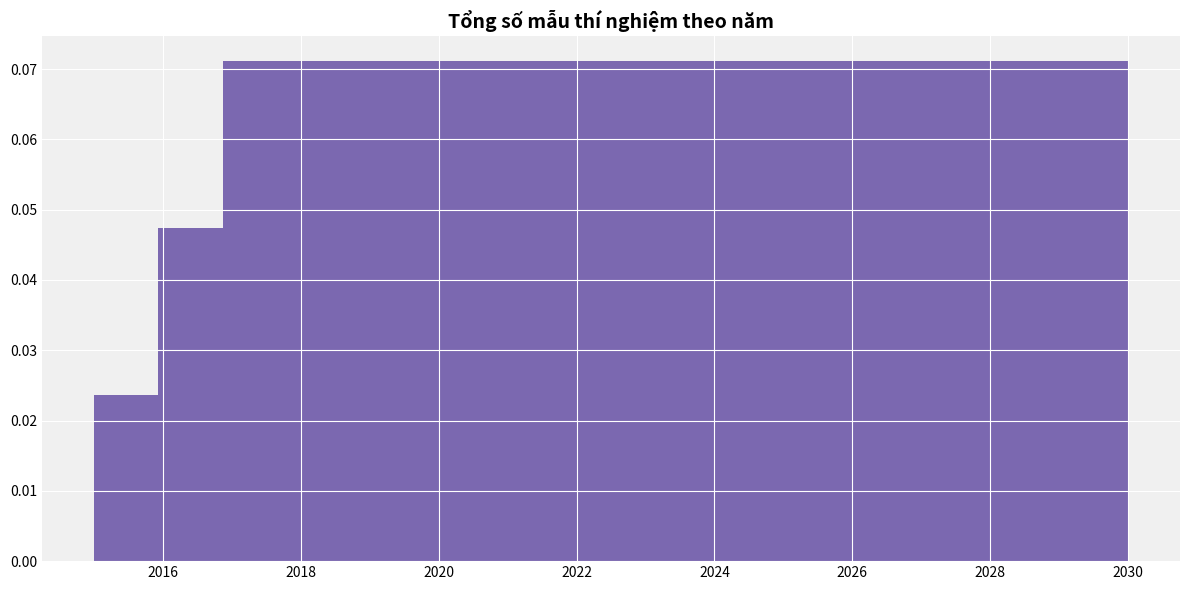

Reading left to right, list every bar in this chart as the range it spans on the x-axis followed by its height. Neither the bar edges nor the heights are printed on the chart, so give them approximately, as read against the axes.

2015.0 to 2016.0: 0.024
2016.0 to 2016.8: 0.047
2016.8 to 2017.8: 0.071
2017.8 to 2018.8: 0.071
2018.8 to 2019.6: 0.071
2019.6 to 2020.6: 0.071
2020.6 to 2021.6: 0.071
2021.6 to 2022.6: 0.071
2022.6 to 2023.4: 0.071
2023.4 to 2024.4: 0.071
2024.4 to 2025.4: 0.071
2025.4 to 2026.2: 0.071
2026.2 to 2027.2: 0.071
2027.2 to 2028.2: 0.071
2028.2 to 2029.0: 0.071
2029.0 to 2030.0: 0.071